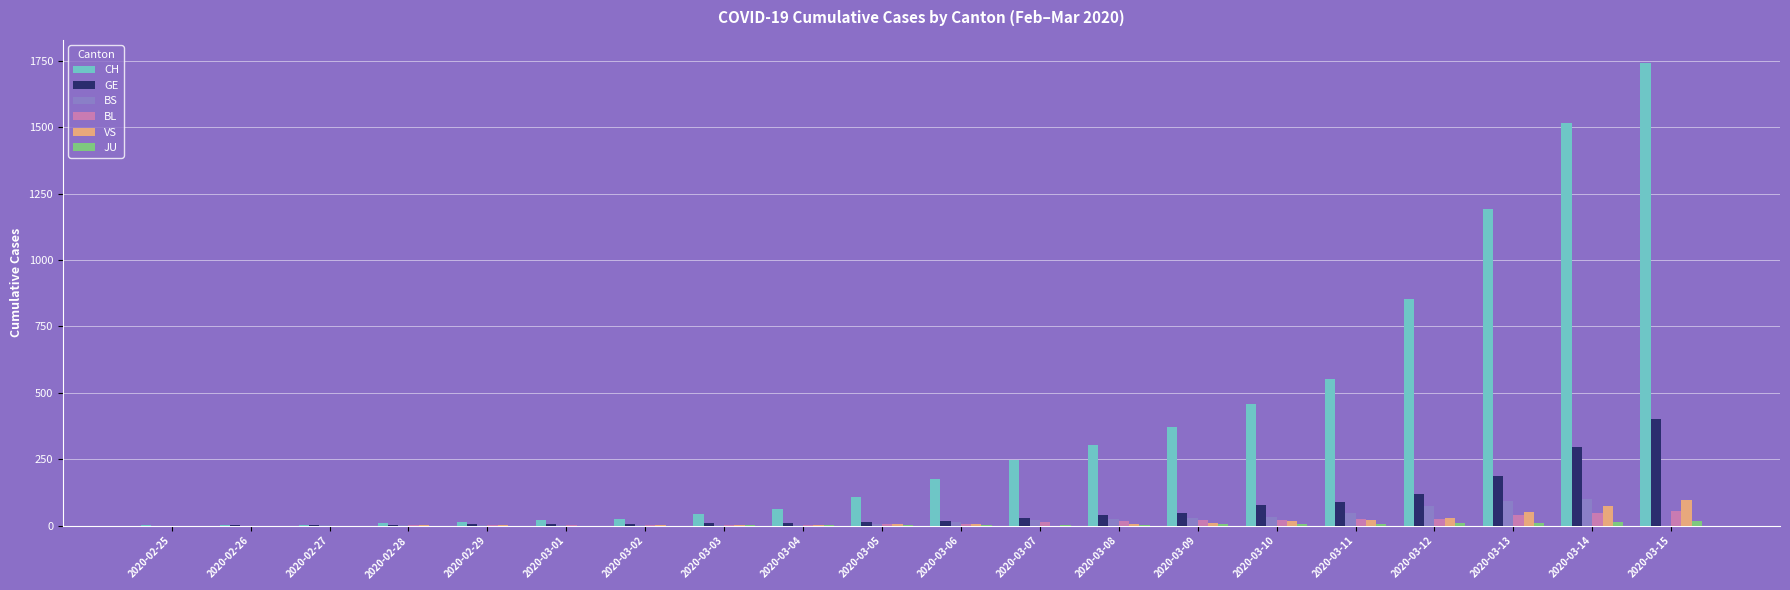

Are the bars horizontal?

No